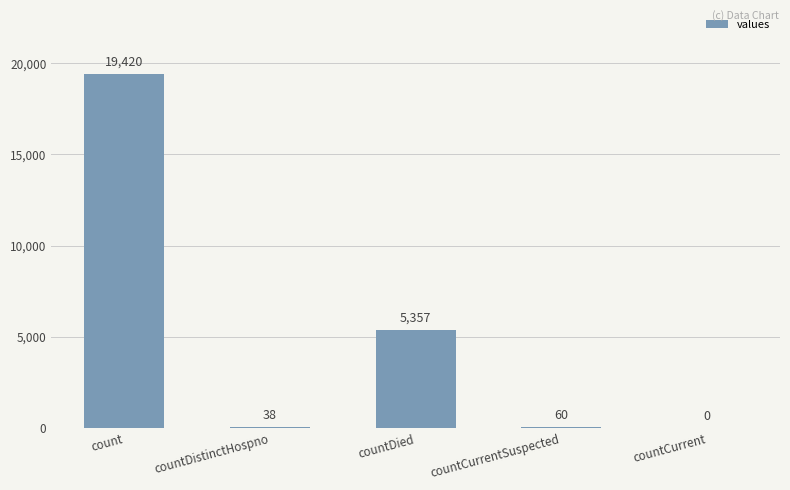

What is the greatest value displayed?

19420